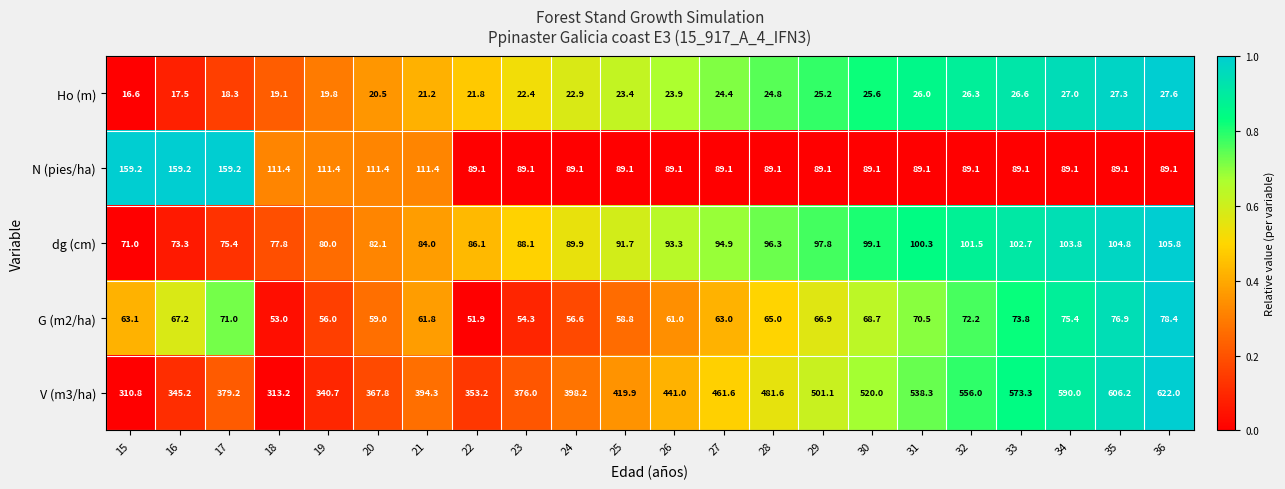

The Ho (m) series shows 39.2 at 32. True or false?

False